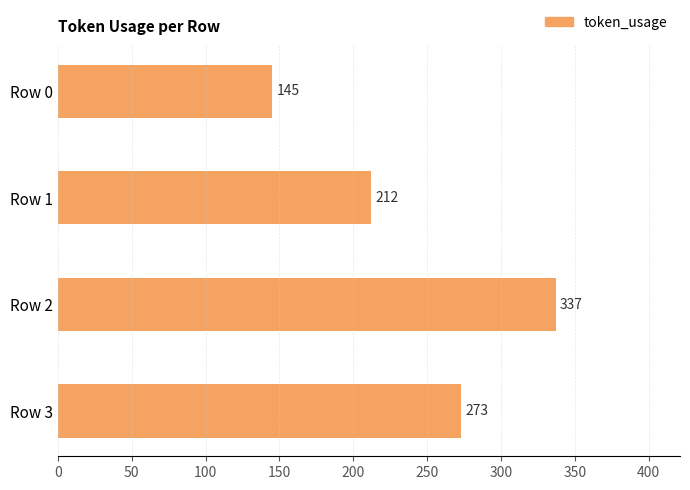

What is the sum of all values?

967